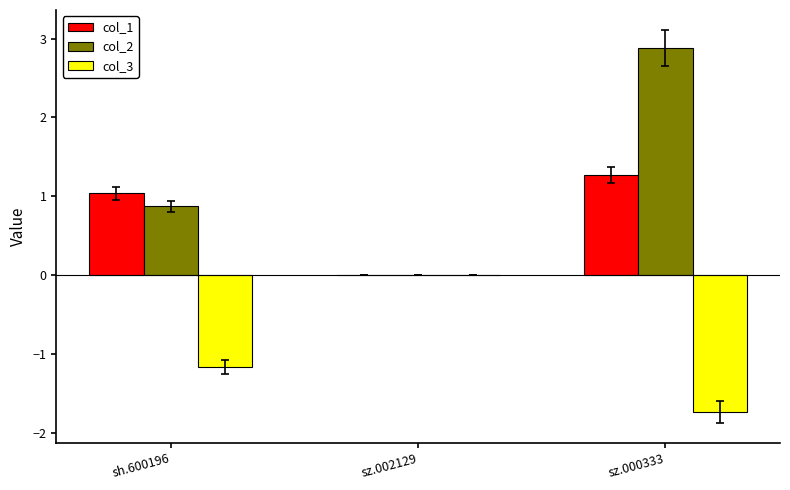

At which category is the sum across all series the highest?

sz.000333